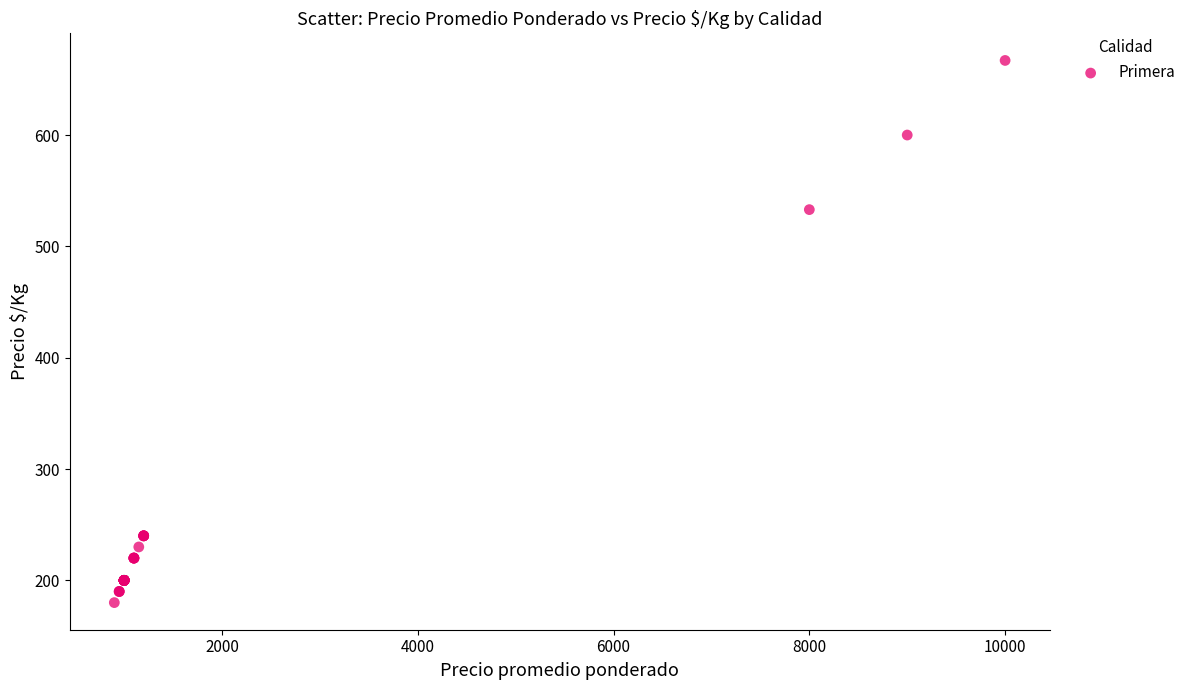

What Y value in the scatter plot is closest to 423?

533